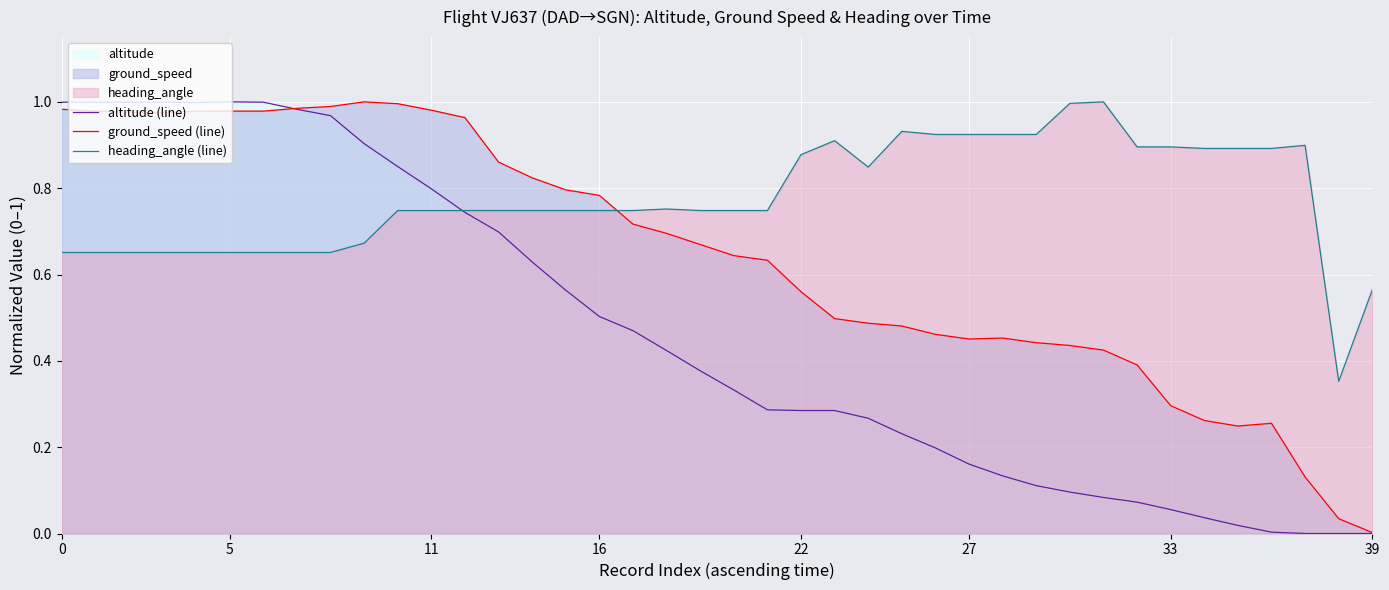

Which category has the lowest value in the ground_speed (line) series?

39